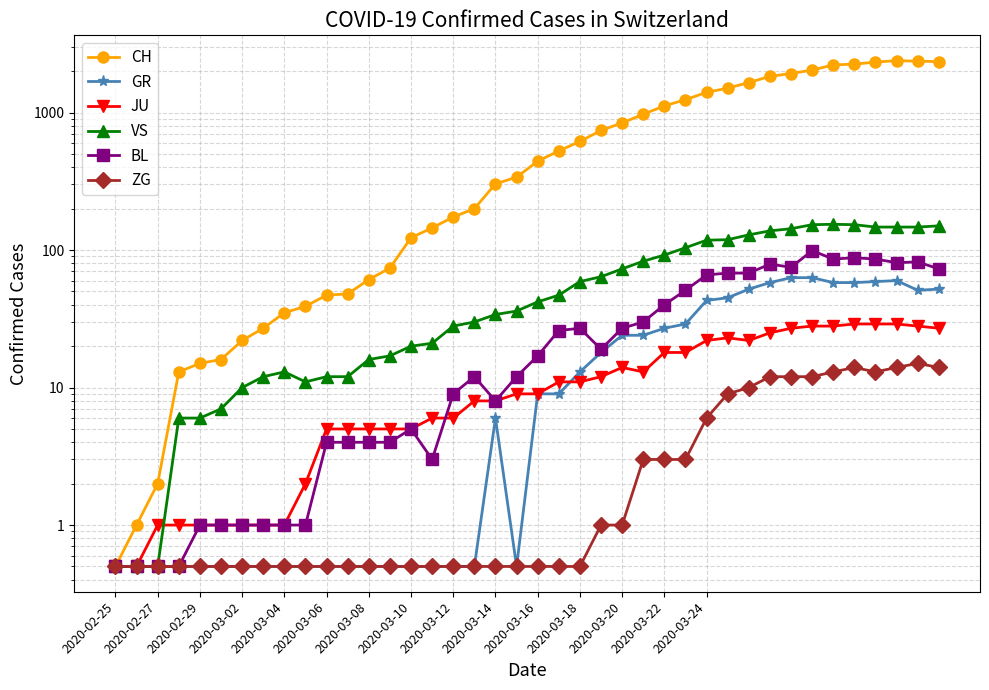

Which category has the highest value in the ZG series?

38